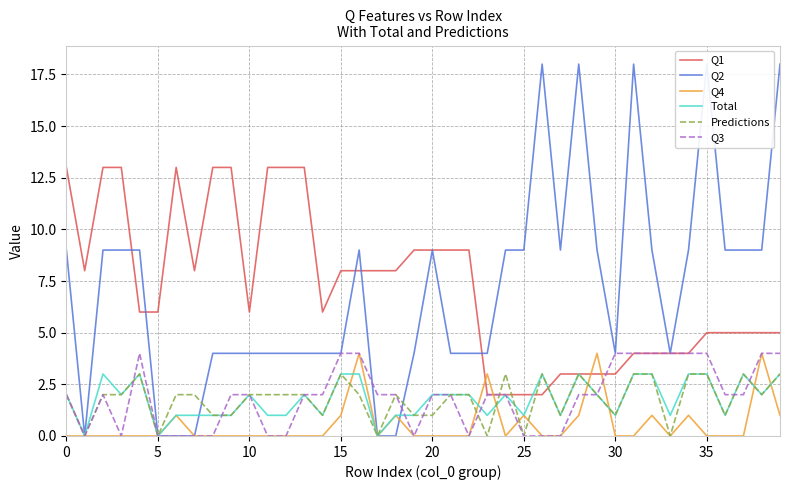

True or false: Q4 has a value of 1 at 25.

True